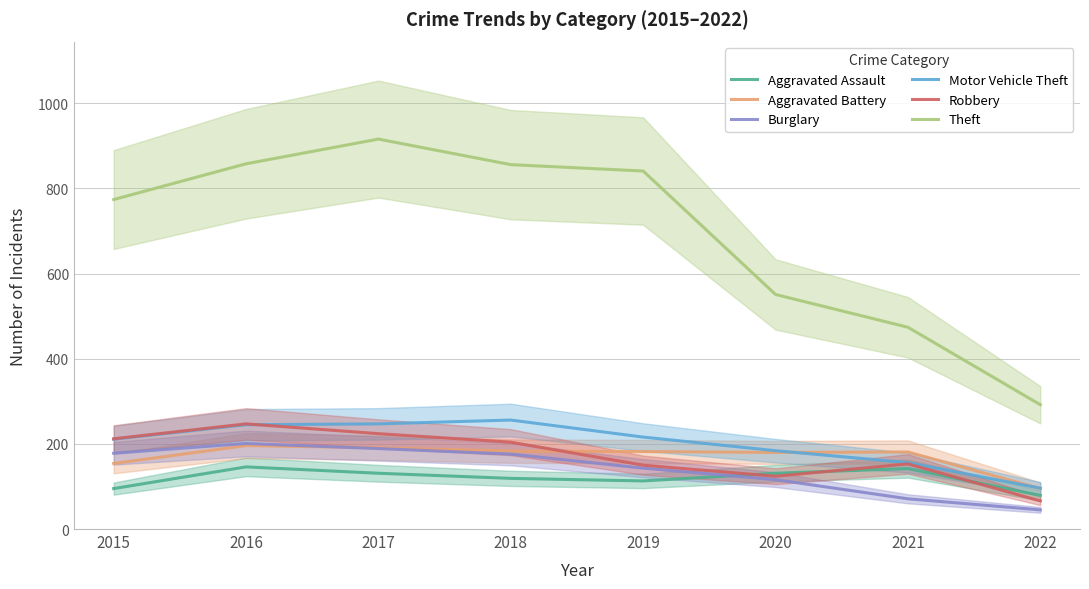

True or false: Robbery and Aggravated Assault cross at least once.

True